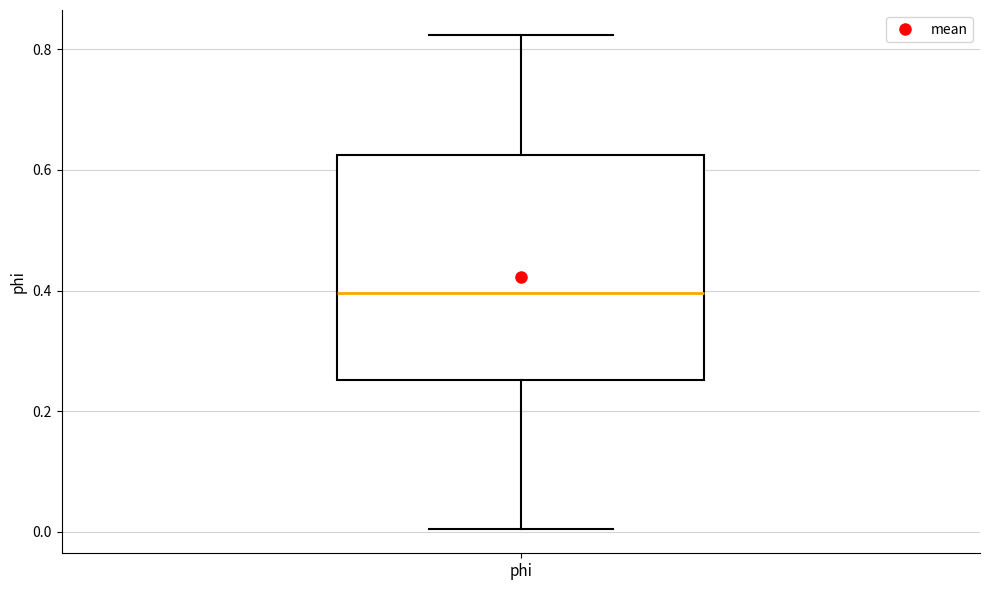

Where does the lower whisker of the box for phi end on the y-axis? The values are not printed on the chart, so give them approximately, as read against the axis.

0.00